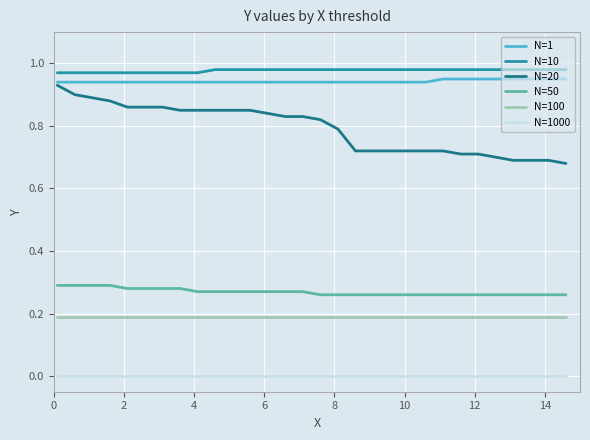

True or false: N=20 and N=1000 intersect in this chart.

False